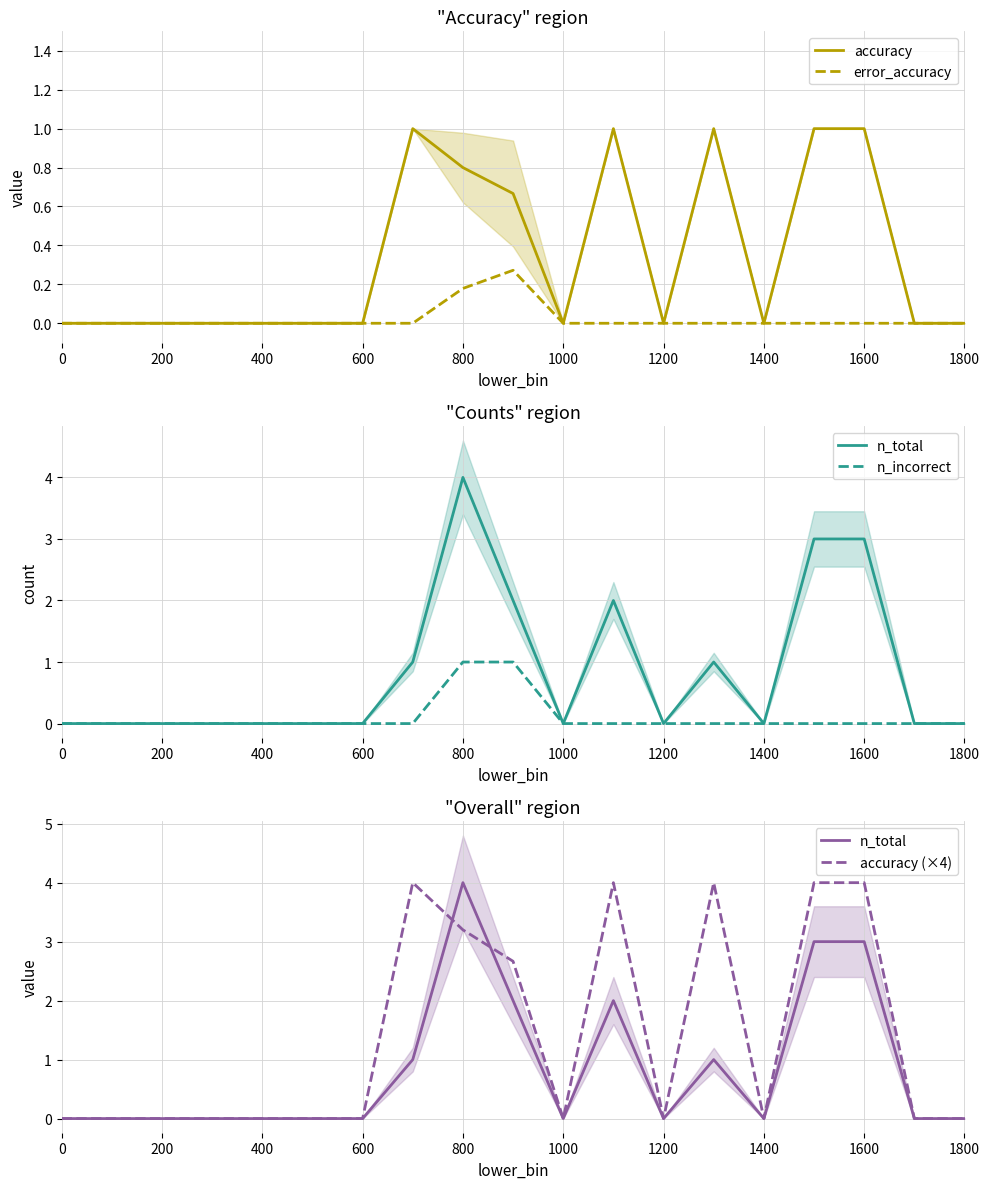

What position from the left is 800?

9